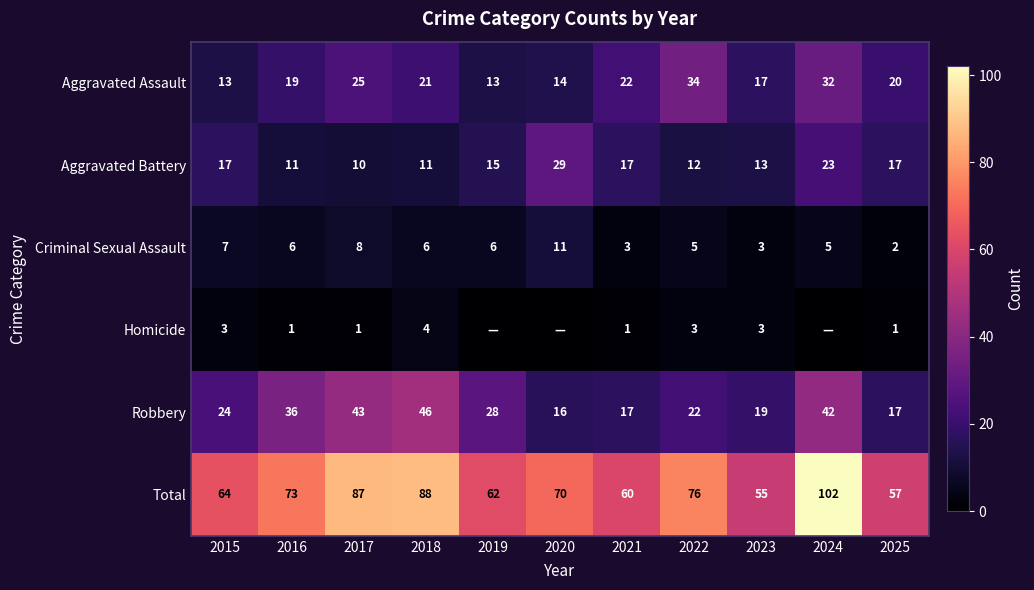

What is the lowest value of the Total series?

55